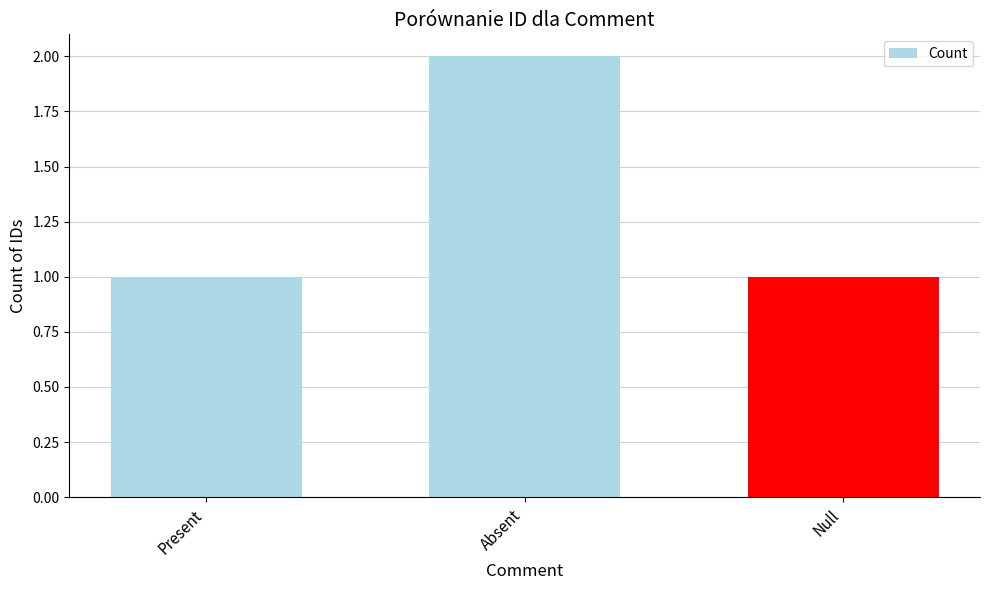

Which category has the highest value across all series?

Absent